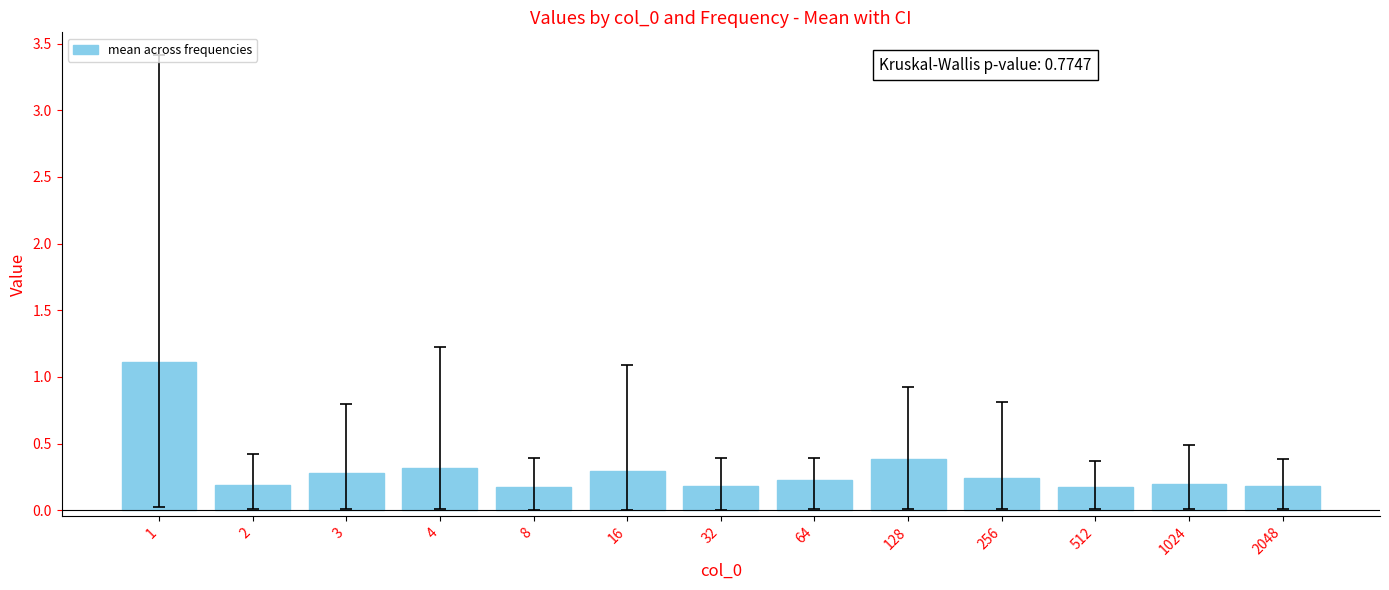

What value does the data have at 16?

0.3